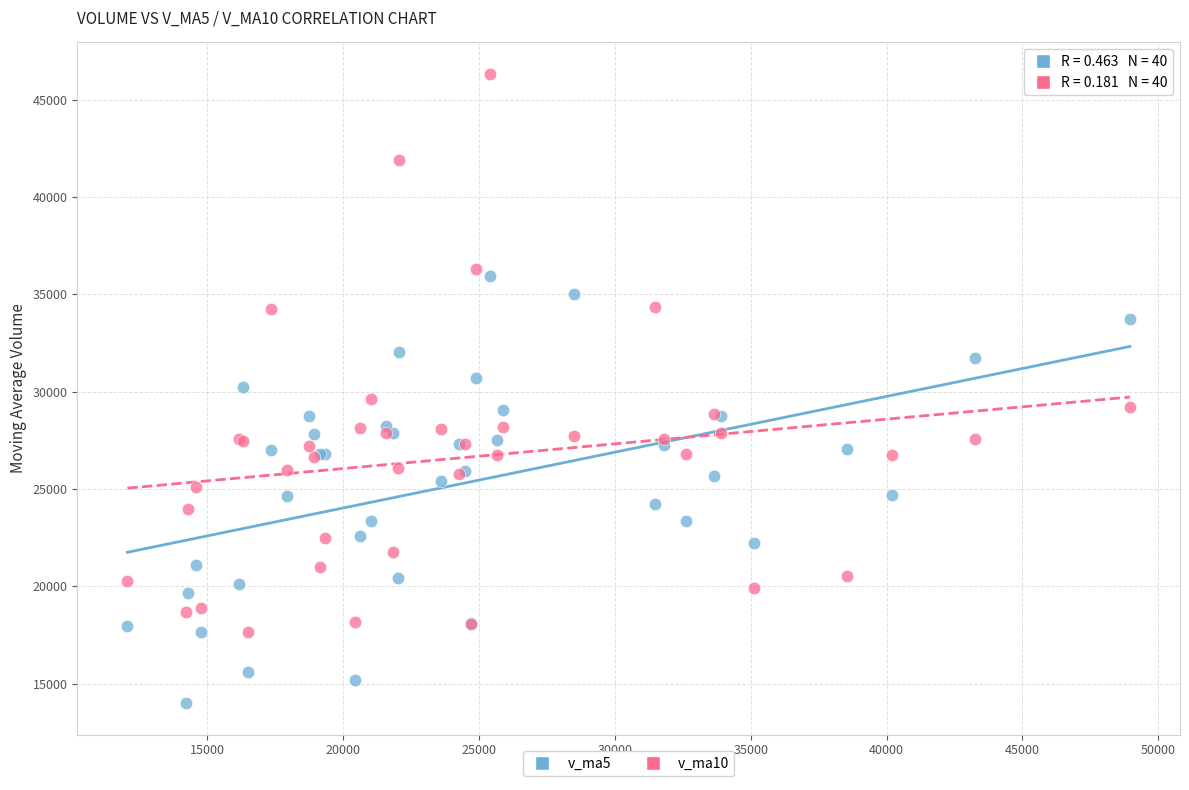

What is the X range (max minus min) for the scatter plot?

36882.6